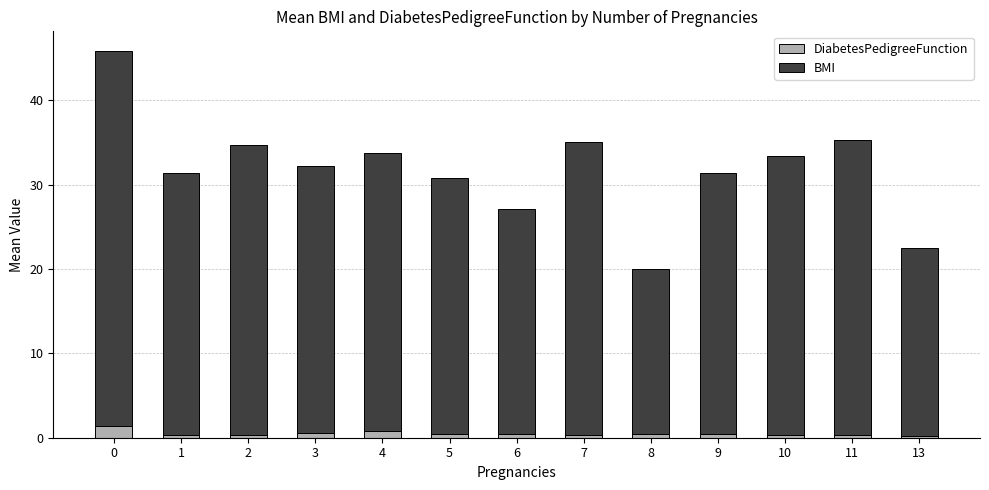

What is the total value across all series at 0?

45.9